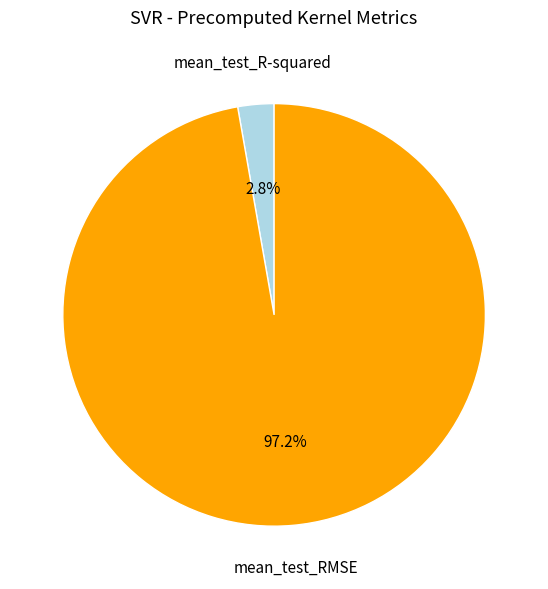

To the nearest percent, what is the combined percentage of mean_test_R-squared and mean_test_RMSE?

100%